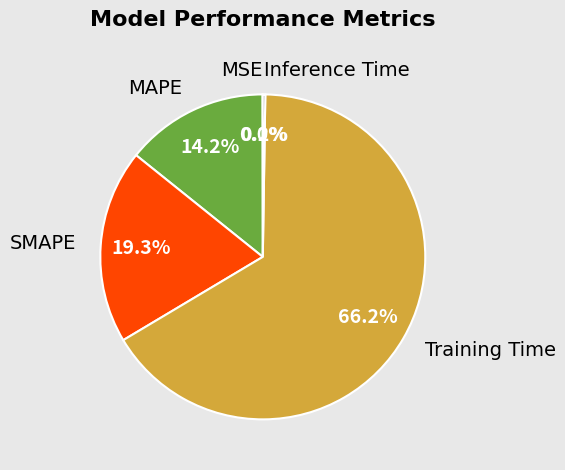

Which slice is the largest?

Training Time